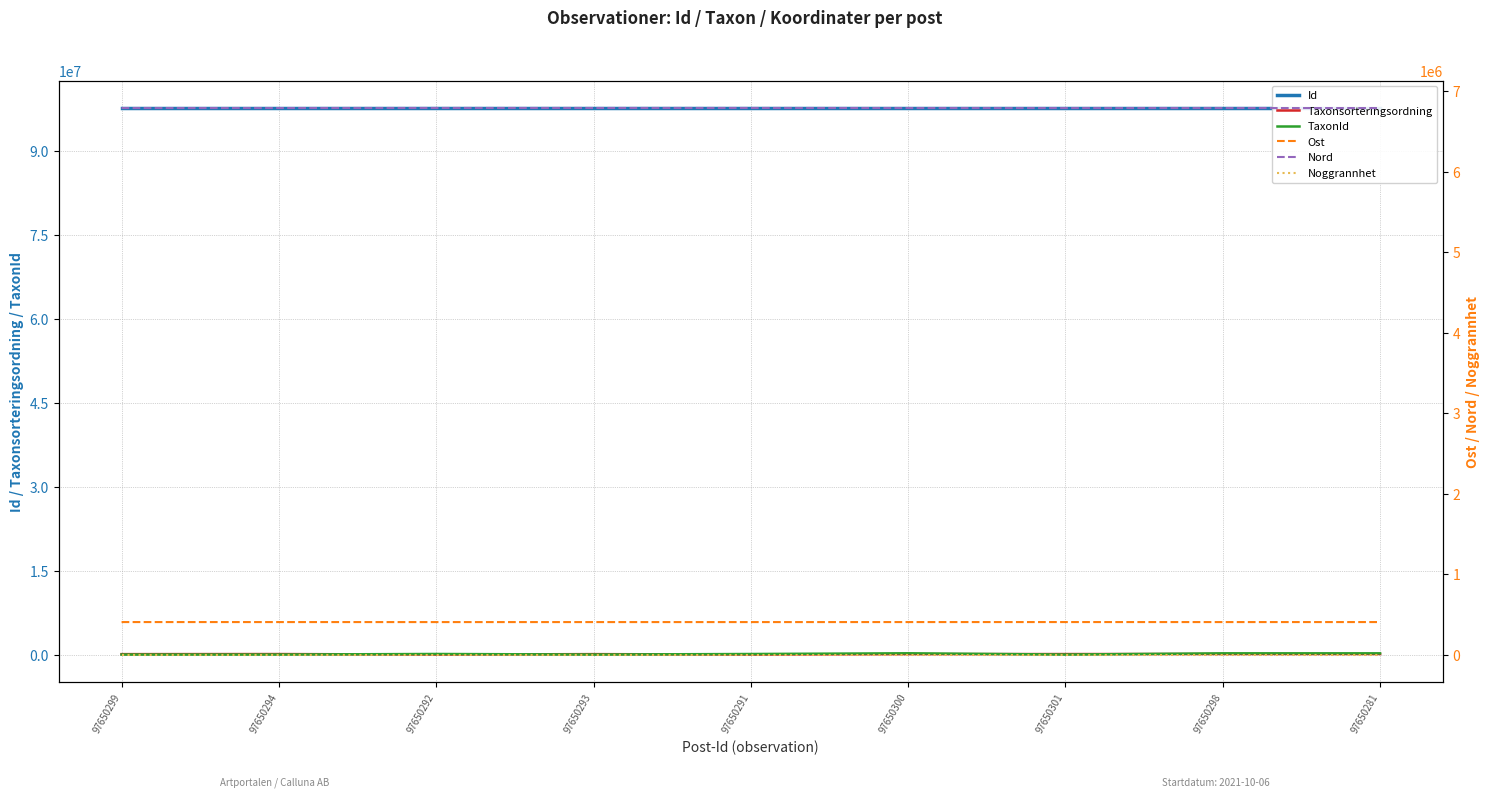

True or false: Noggrannhet has more than 1 interior local peaks.

False